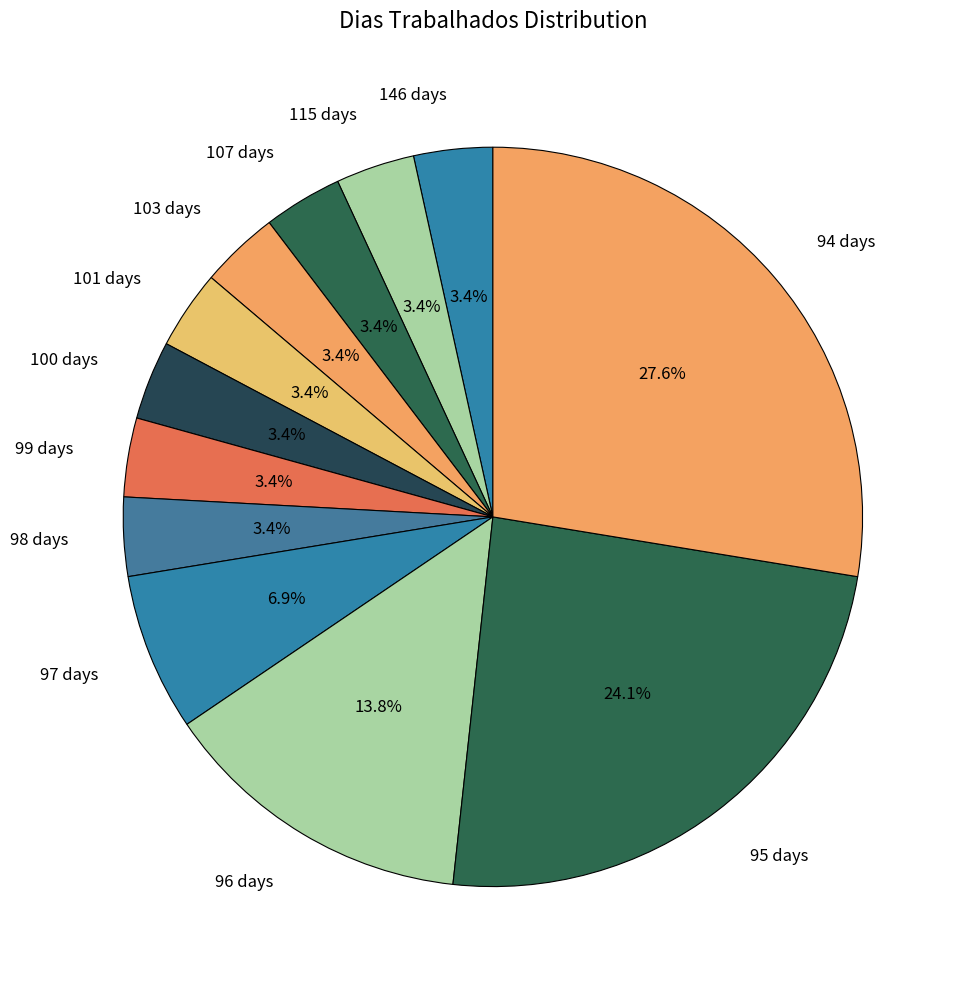

Is the sum of 97 days and 95 days greater than half?

No